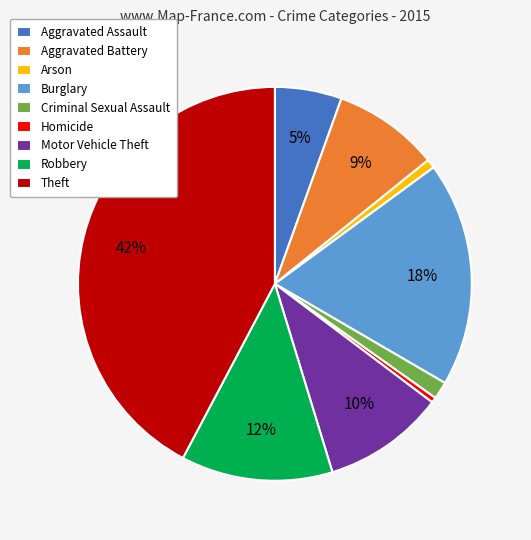

Is there any slice that represents more than half of the pie?

No